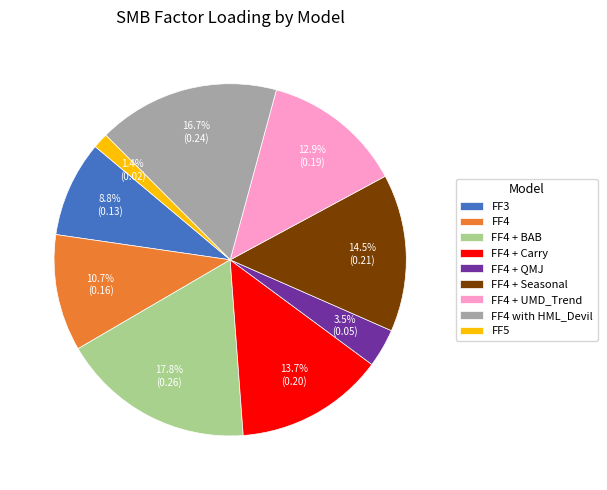

Is there any slice that represents more than half of the pie?

No